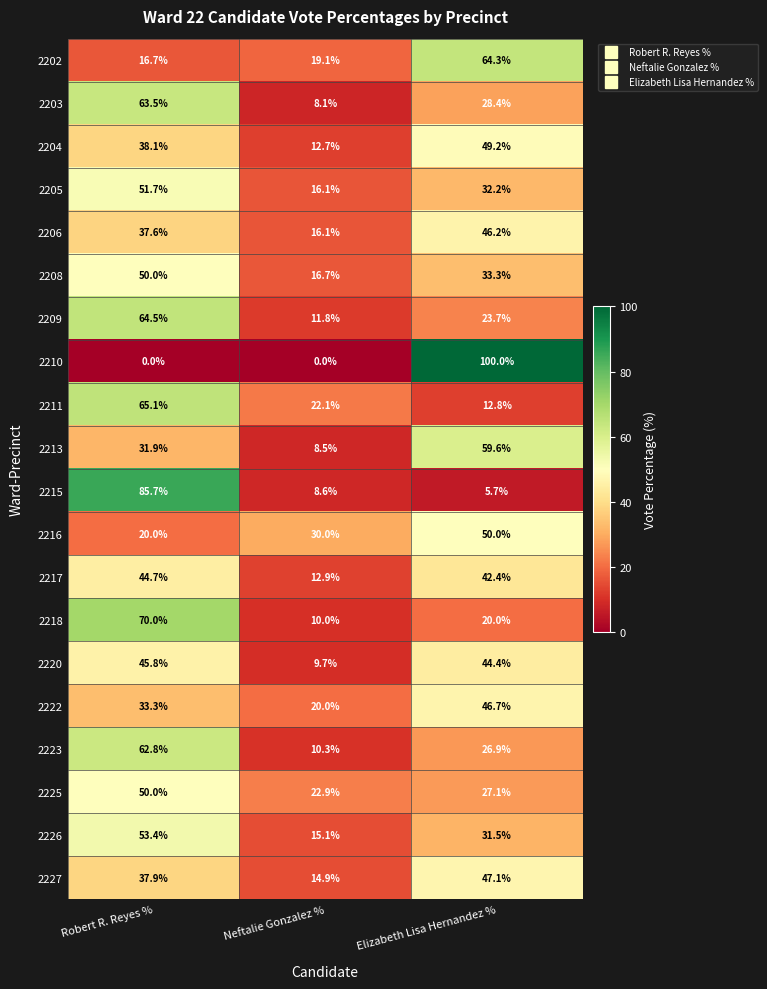

Which series has the widest spread of values?

2210